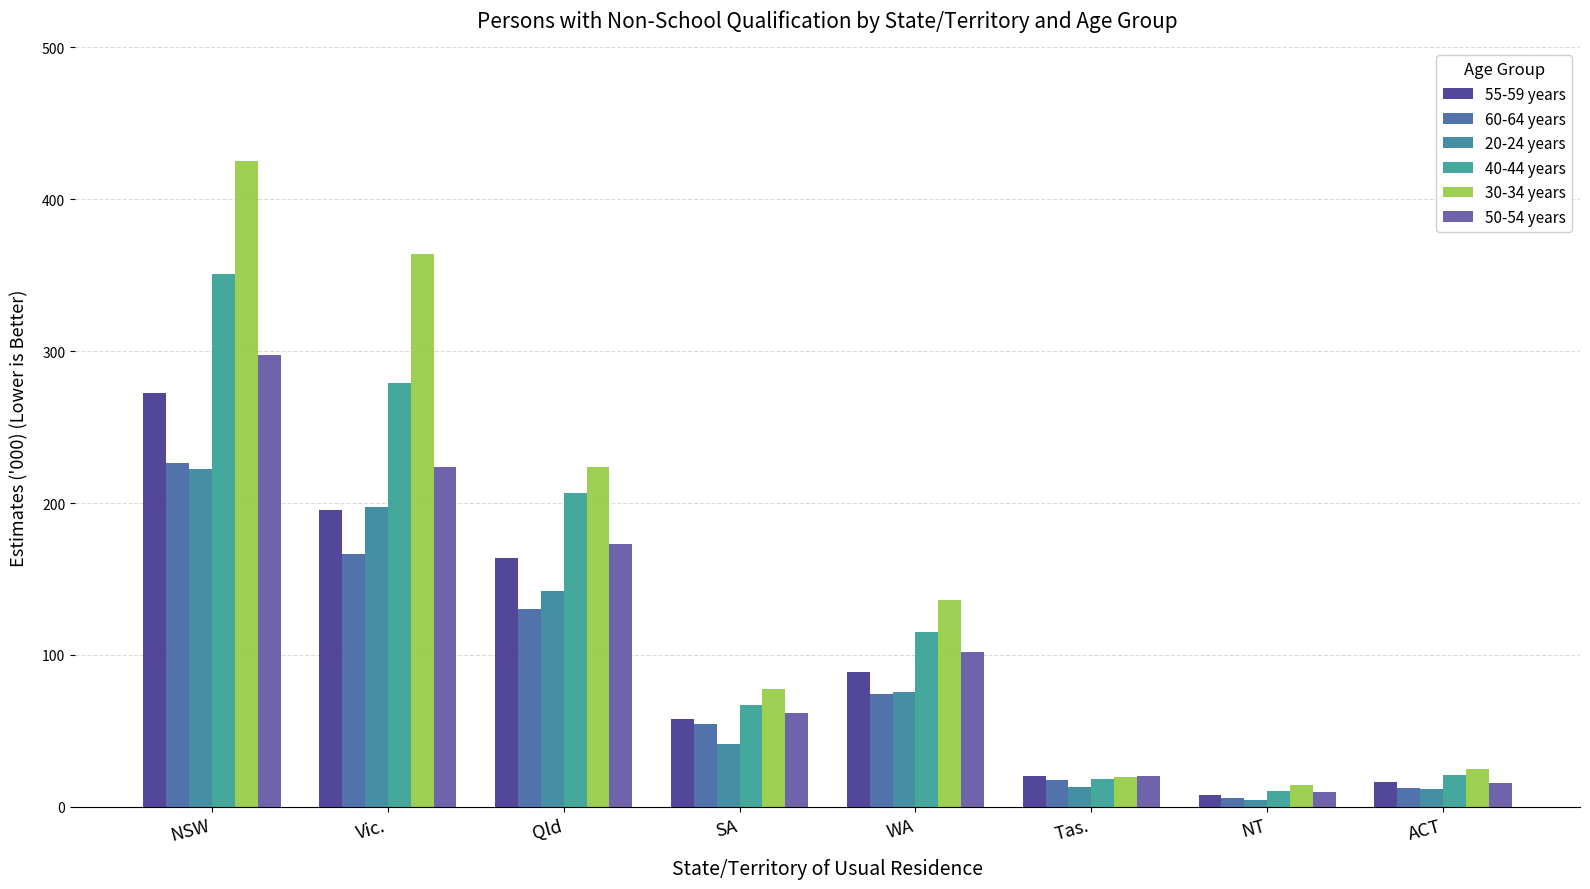

How many bars are there in each group?

6